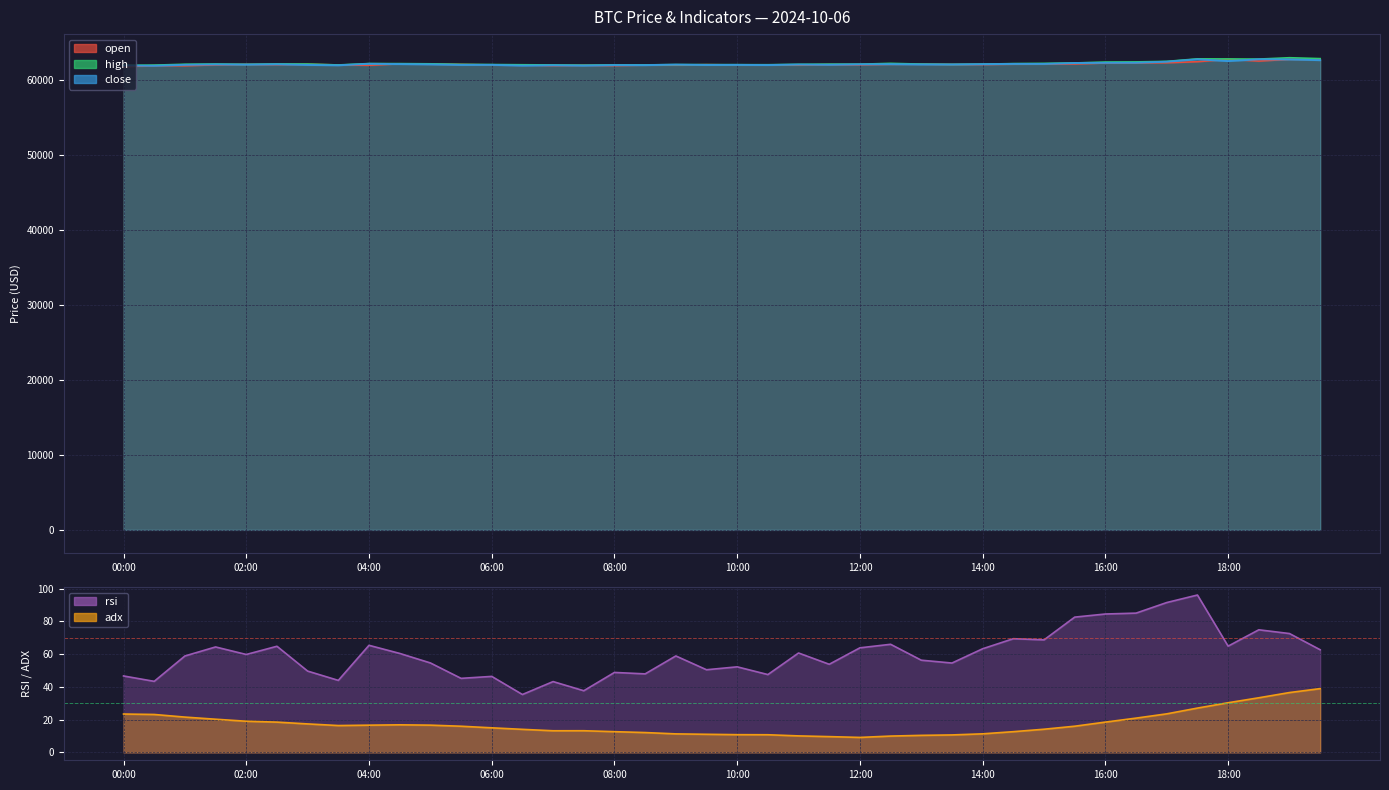

Which series changed the most between 02:00 and 15:00?

high